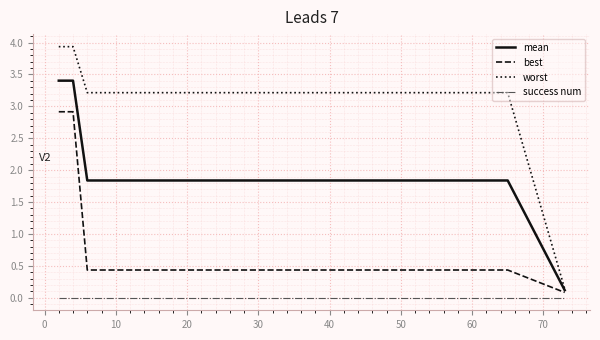

What is the highest value of the worst series?

3.9